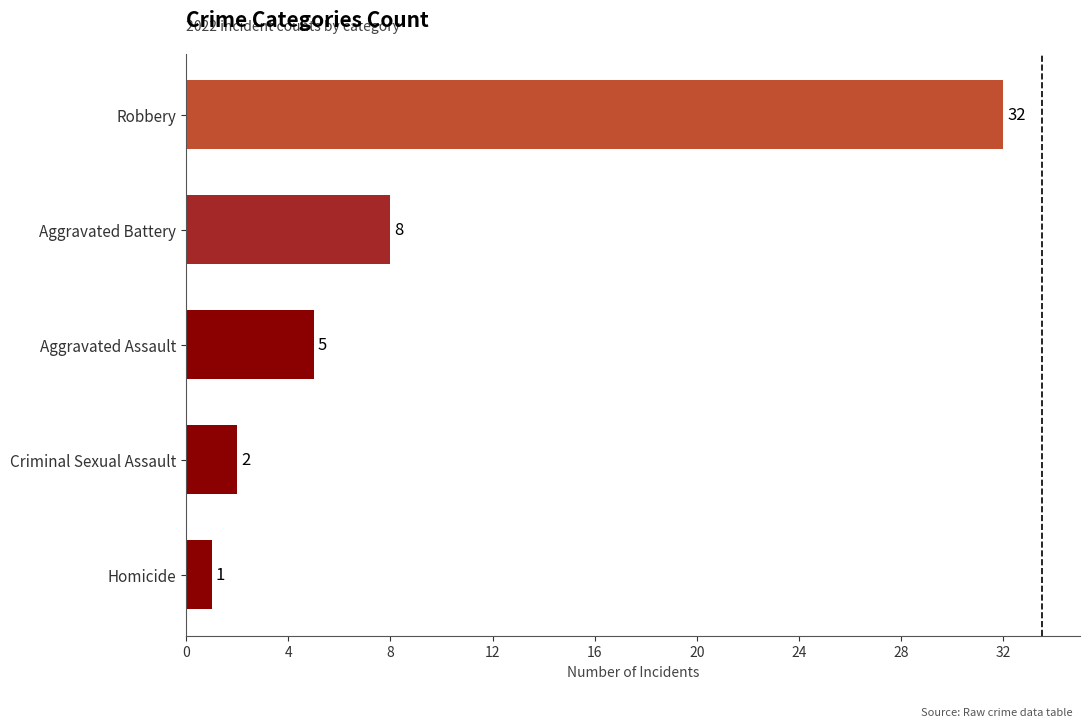

Rank the categories by value from lowest to highest.

Homicide, Criminal Sexual Assault, Aggravated Assault, Aggravated Battery, Robbery